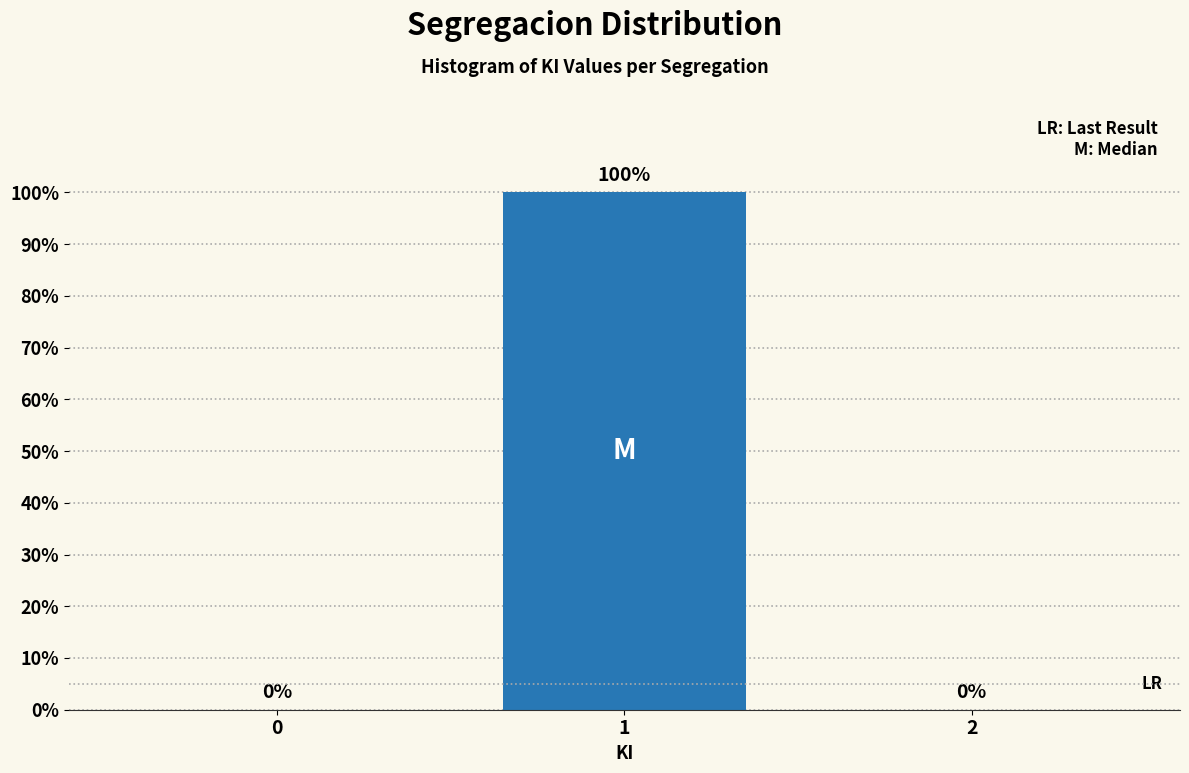

Reading left to right, extract all data points from this chart.

0=0	1=100	2=0